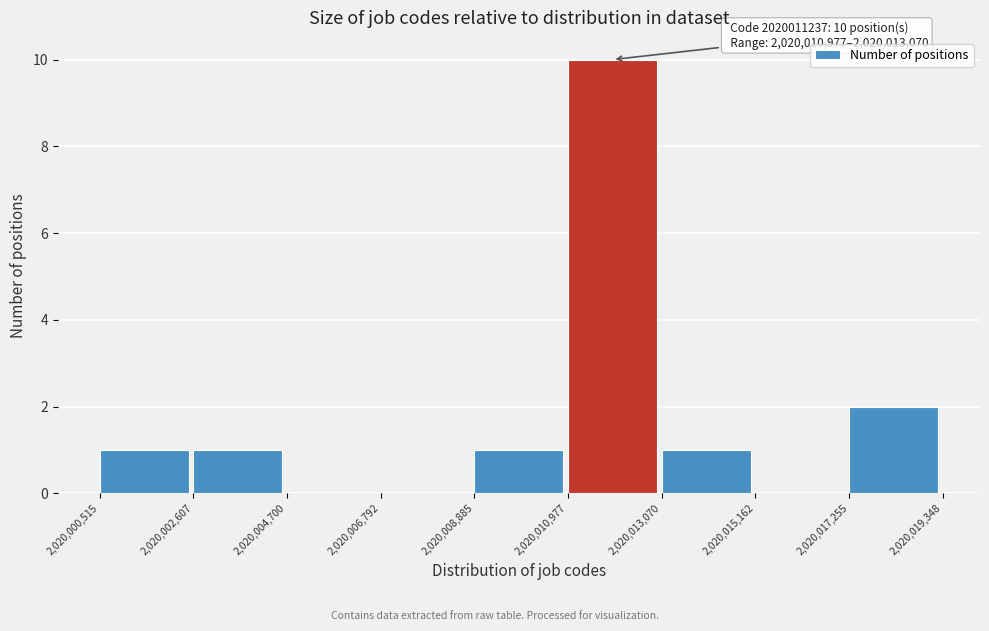

Which range on the x-axis has the tallest bar?

2,020,010,977 to 2,020,013,070